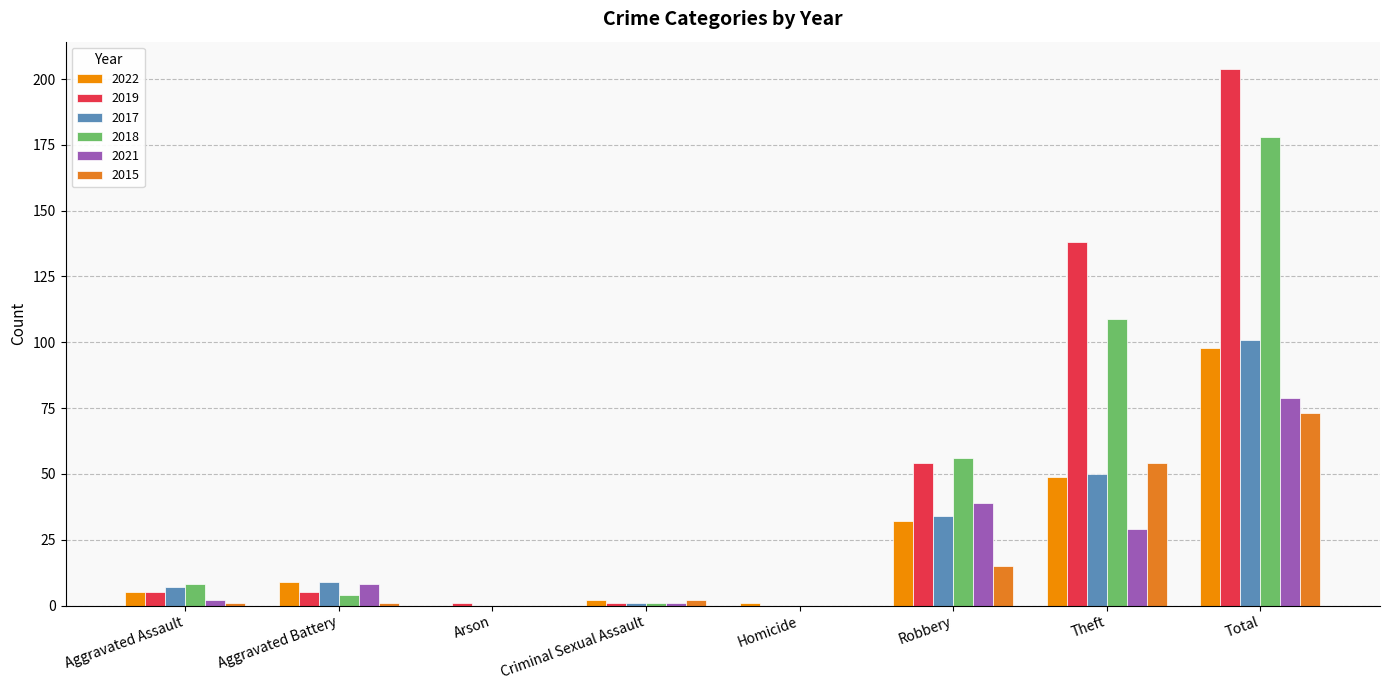

How many categories are shown in the chart?

8